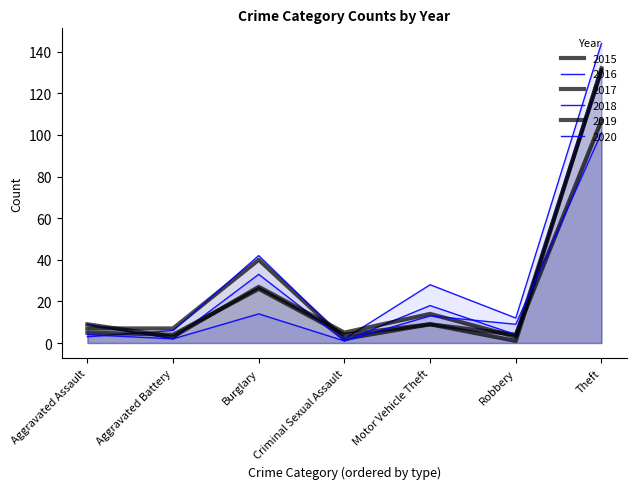

Read the 2017 value at Motor Vehicle Theft.

9